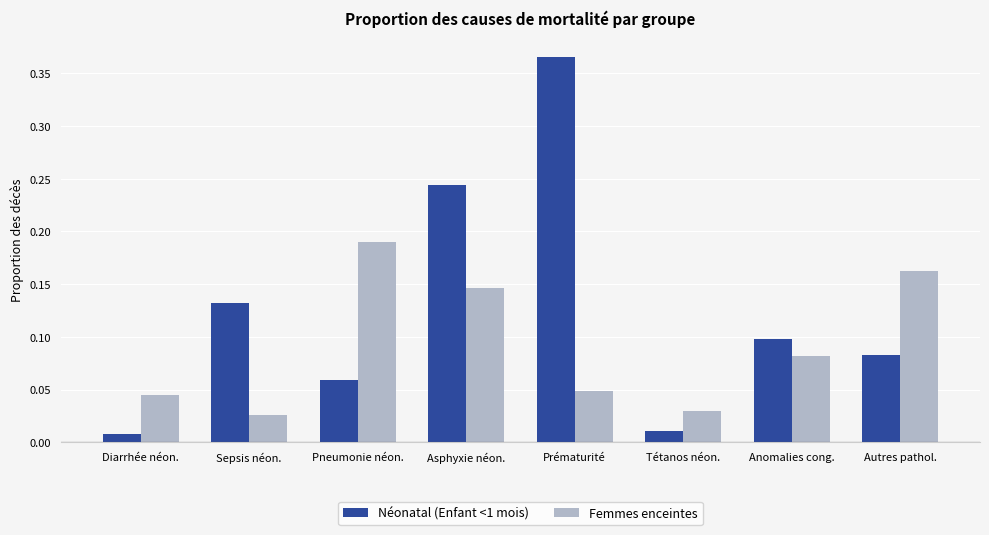

Which category has the lowest value across all series?

Diarrhée néon.